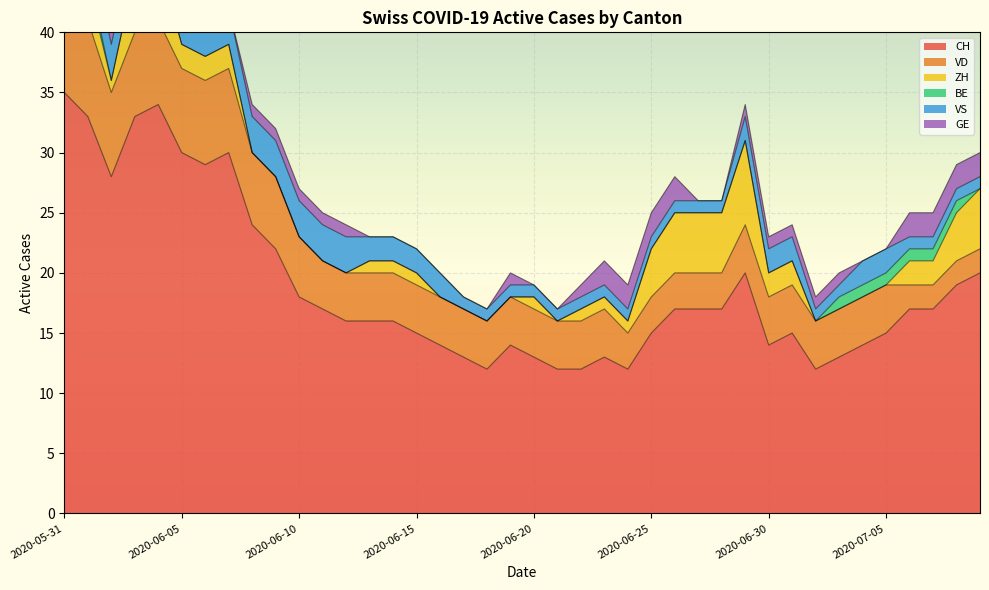

What is the total value across all series at 2020-06-03?

49